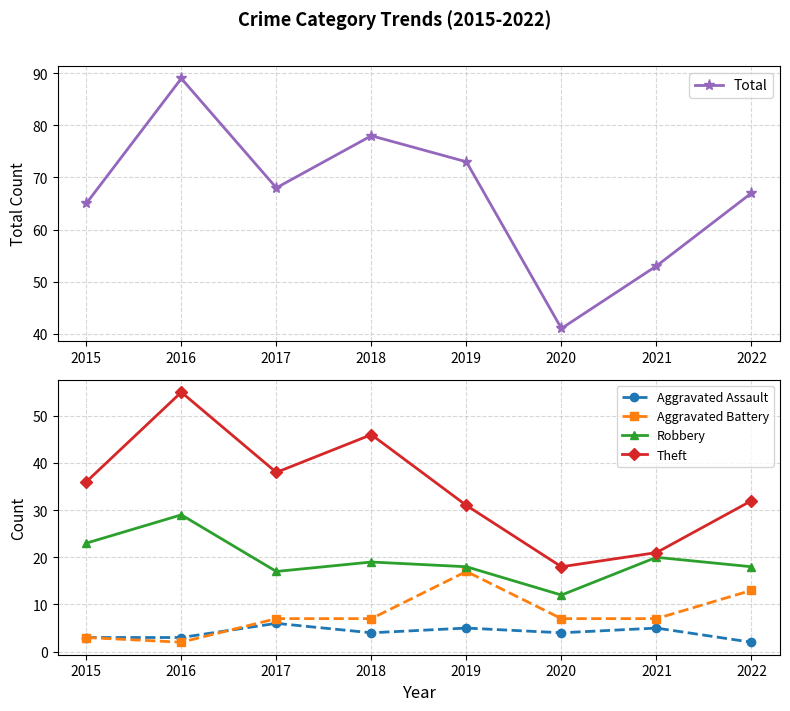

At which label does Aggravated Battery reach its minimum?

2016